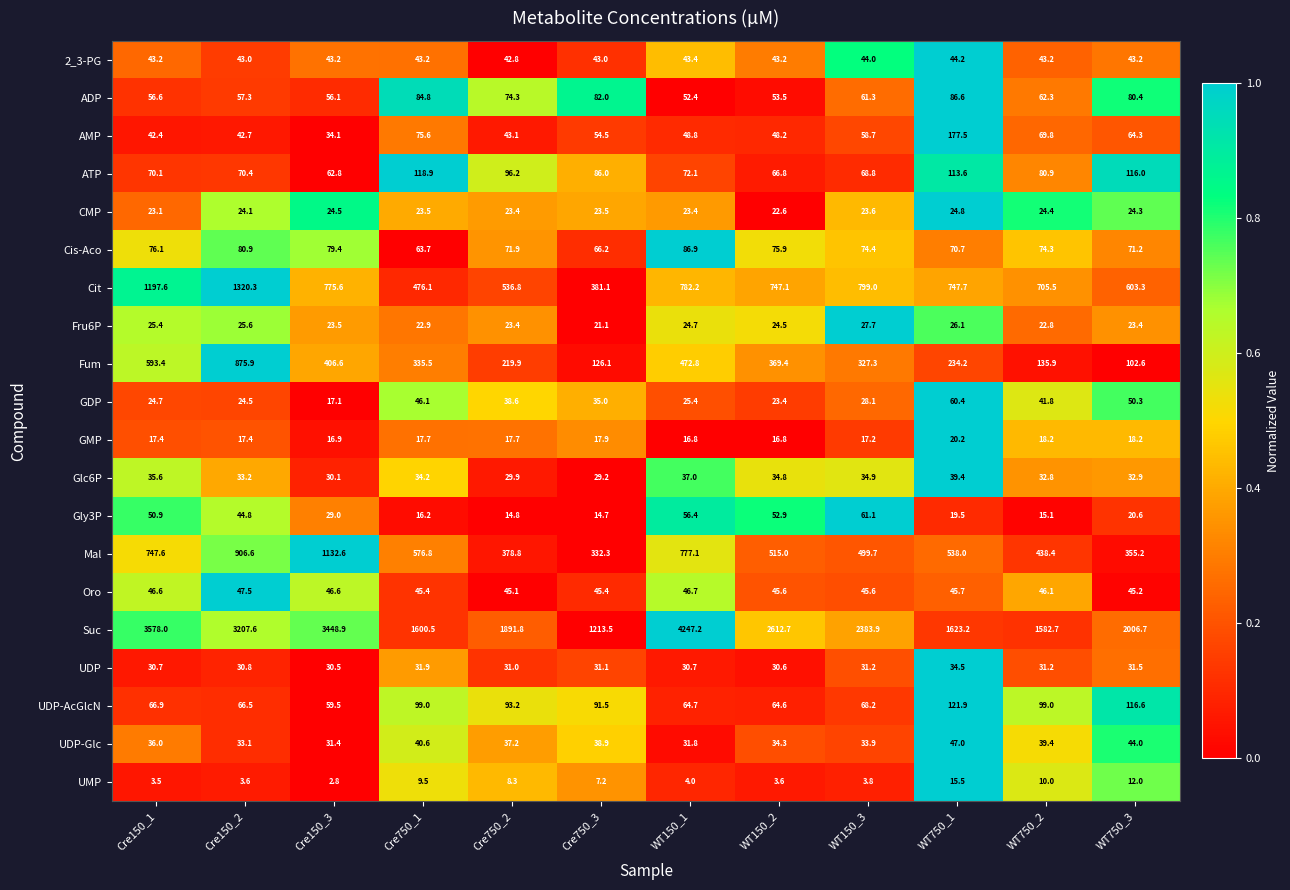

List the series in order of their peak value, highest first.

Suc, Cit, Mal, Fum, AMP, UDP-AcGlcN, ATP, Cis-Aco, ADP, Gly3P, GDP, Oro, UDP-Glc, 2_3-PG, Glc6P, UDP, Fru6P, CMP, GMP, UMP